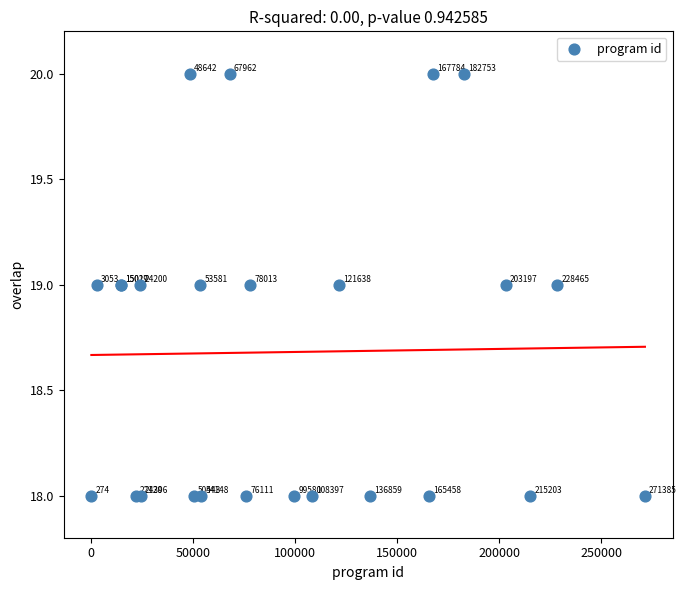

What Y value in the scatter plot is closest to 19?

19